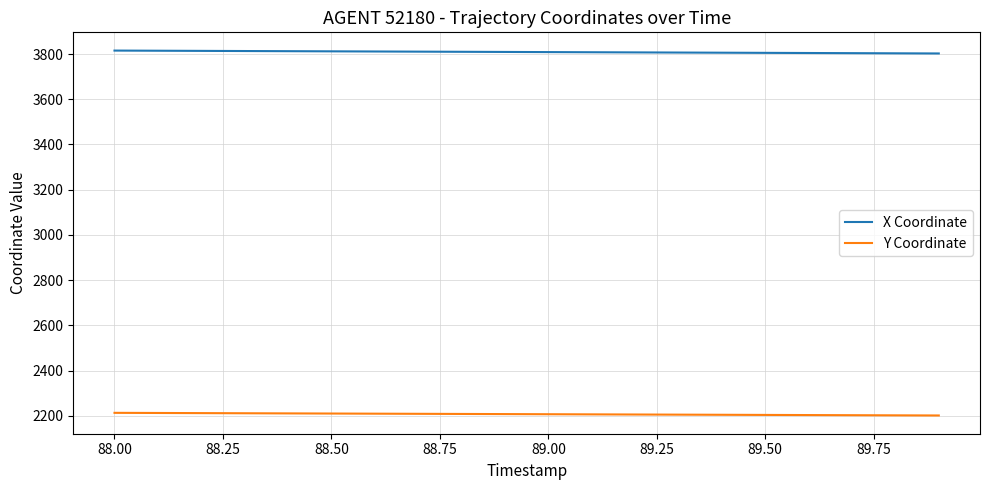

List the series in order of their overall mean, highest first.

X Coordinate, Y Coordinate